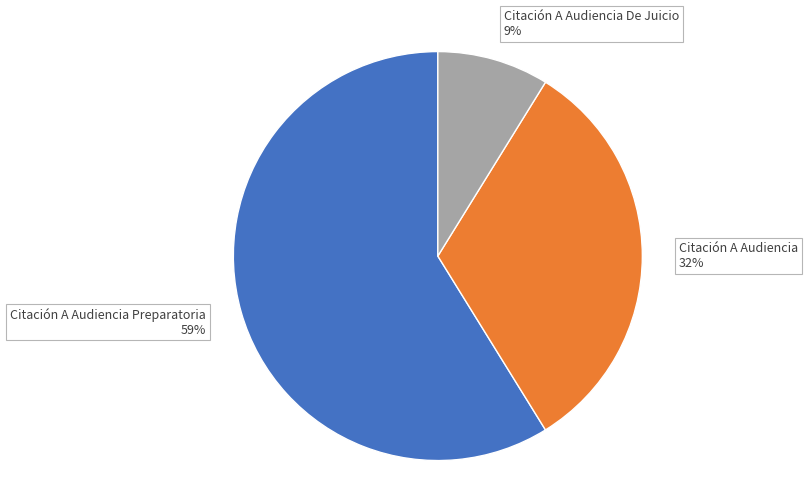

Rank the categories by value from lowest to highest.

Citación A Audiencia De Juicio 9%, Citación A Audiencia 32%, Citación A Audiencia Preparatoria 59%